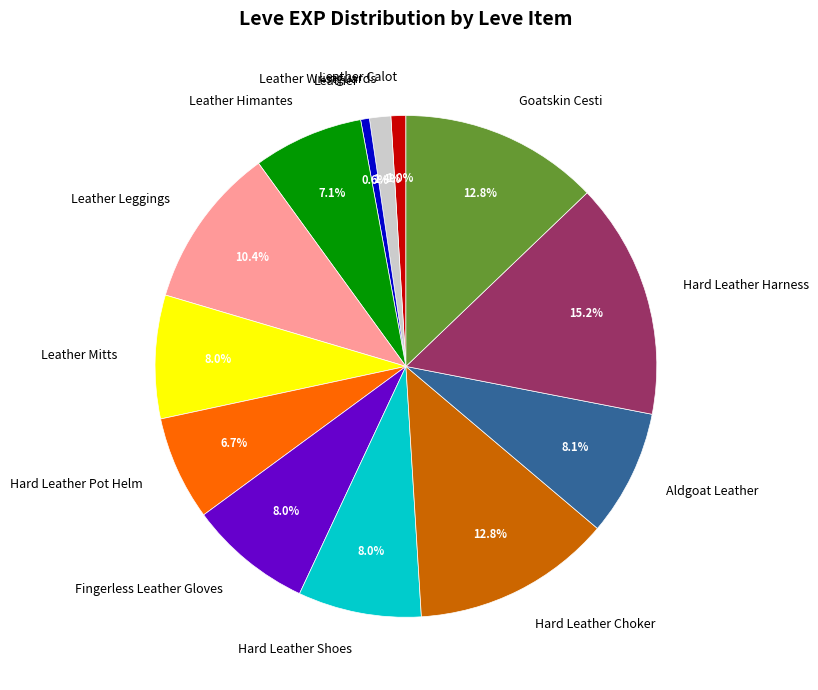

What is the ratio of the value at Leather Leggings to the value at Hard Leather Shoes?

1.3